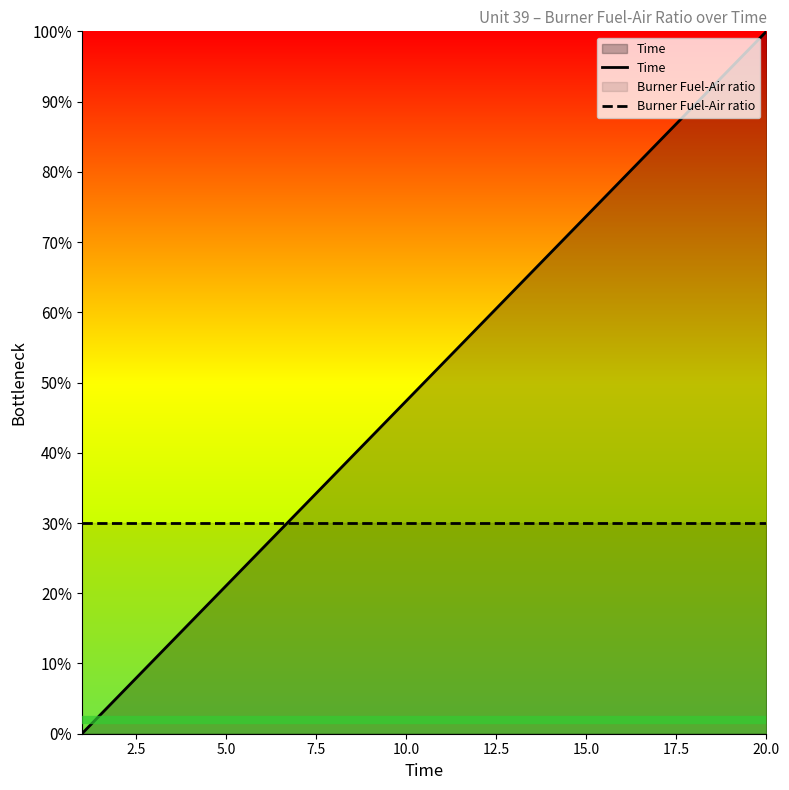

How many lines are shown in the chart?

2